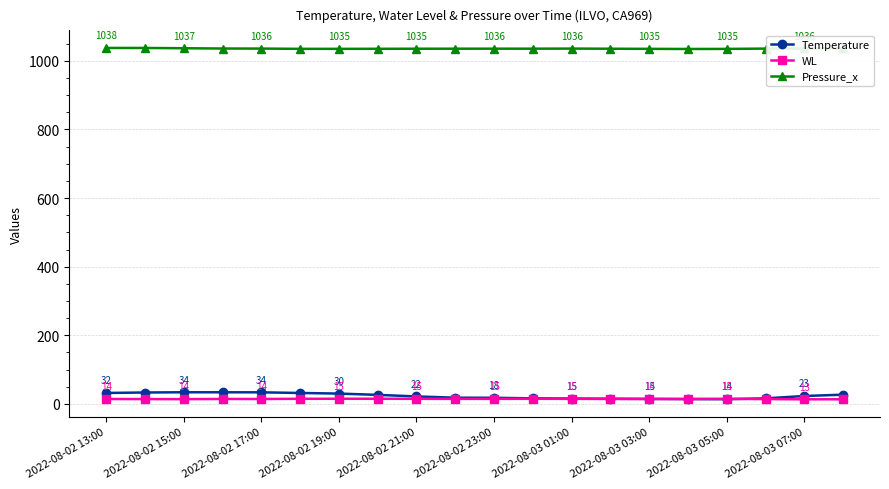

Which series has the widest spread of values?

Temperature